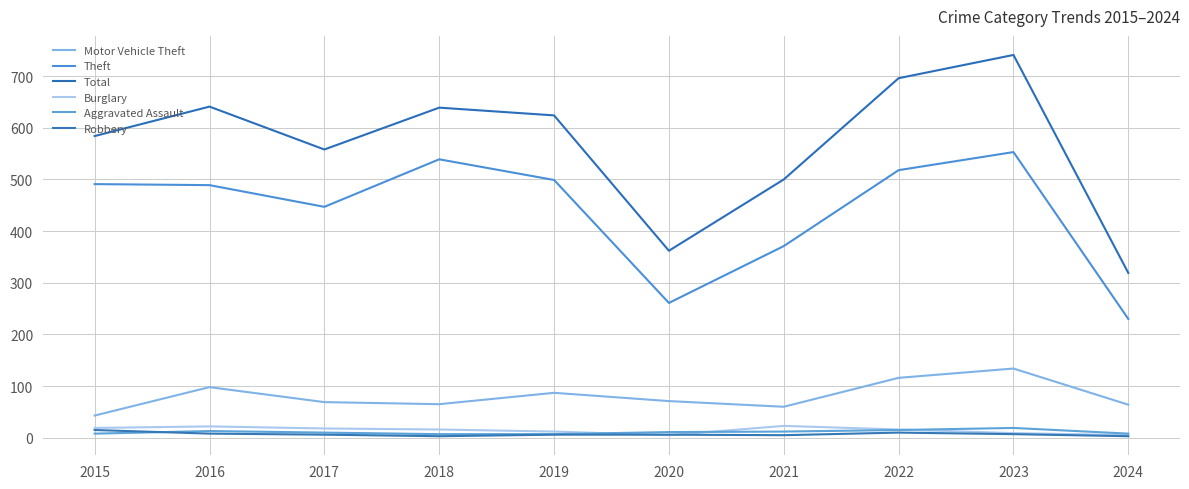

What is the difference between the highest and lowest values at 2015?

576